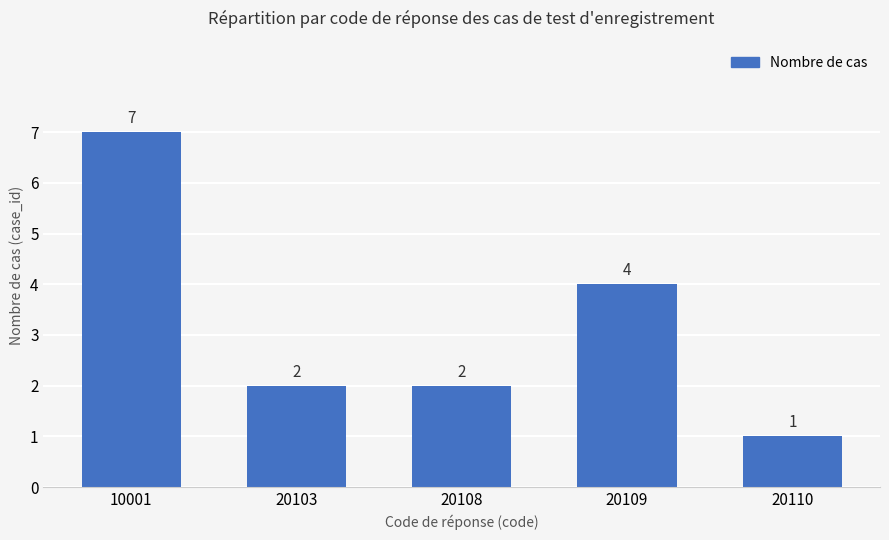

What is the average value?

3